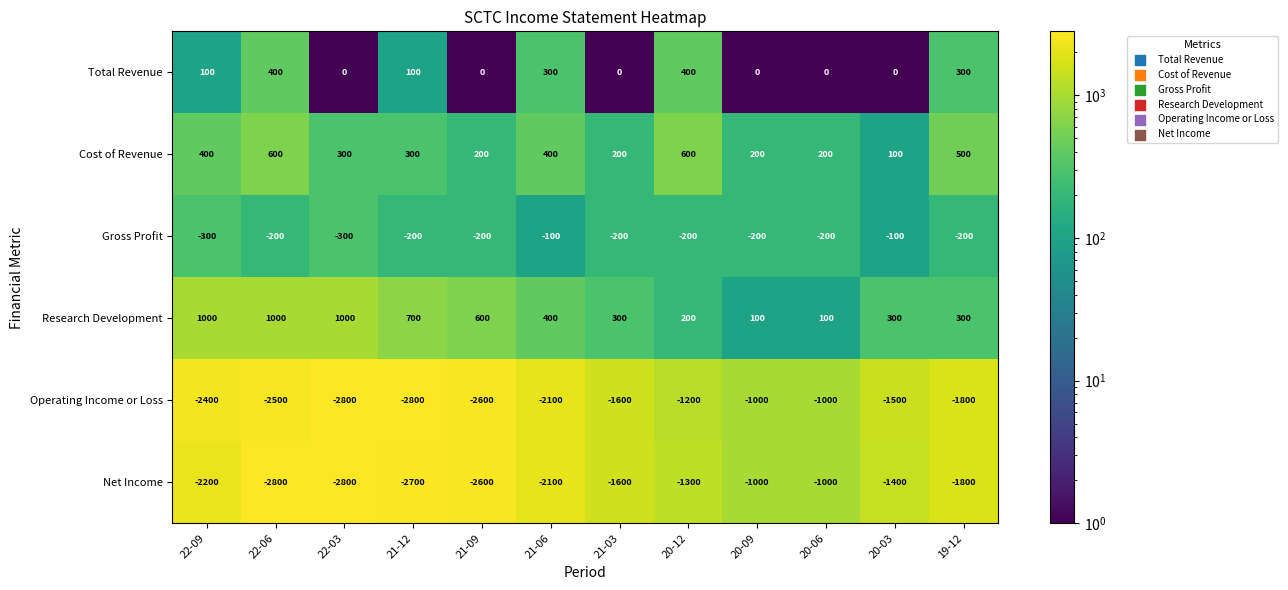

What is the spread (max minus min) of values at 22-06?

3800